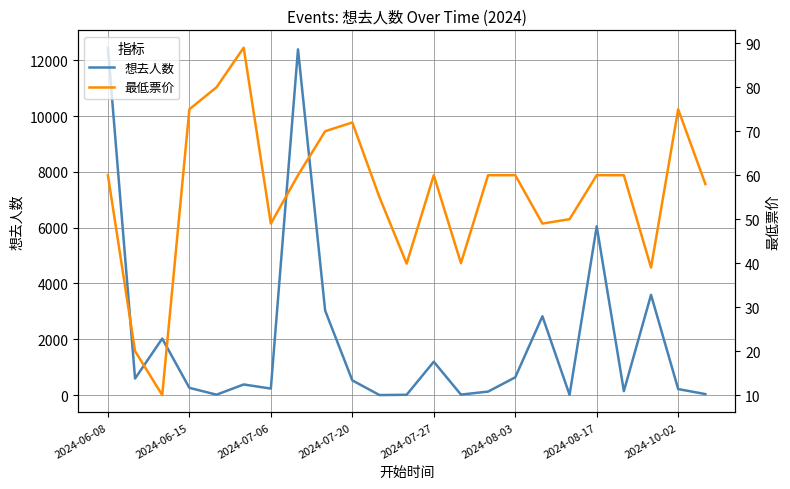

At which label is 想去人数 closest to 6225?

2024-08-17